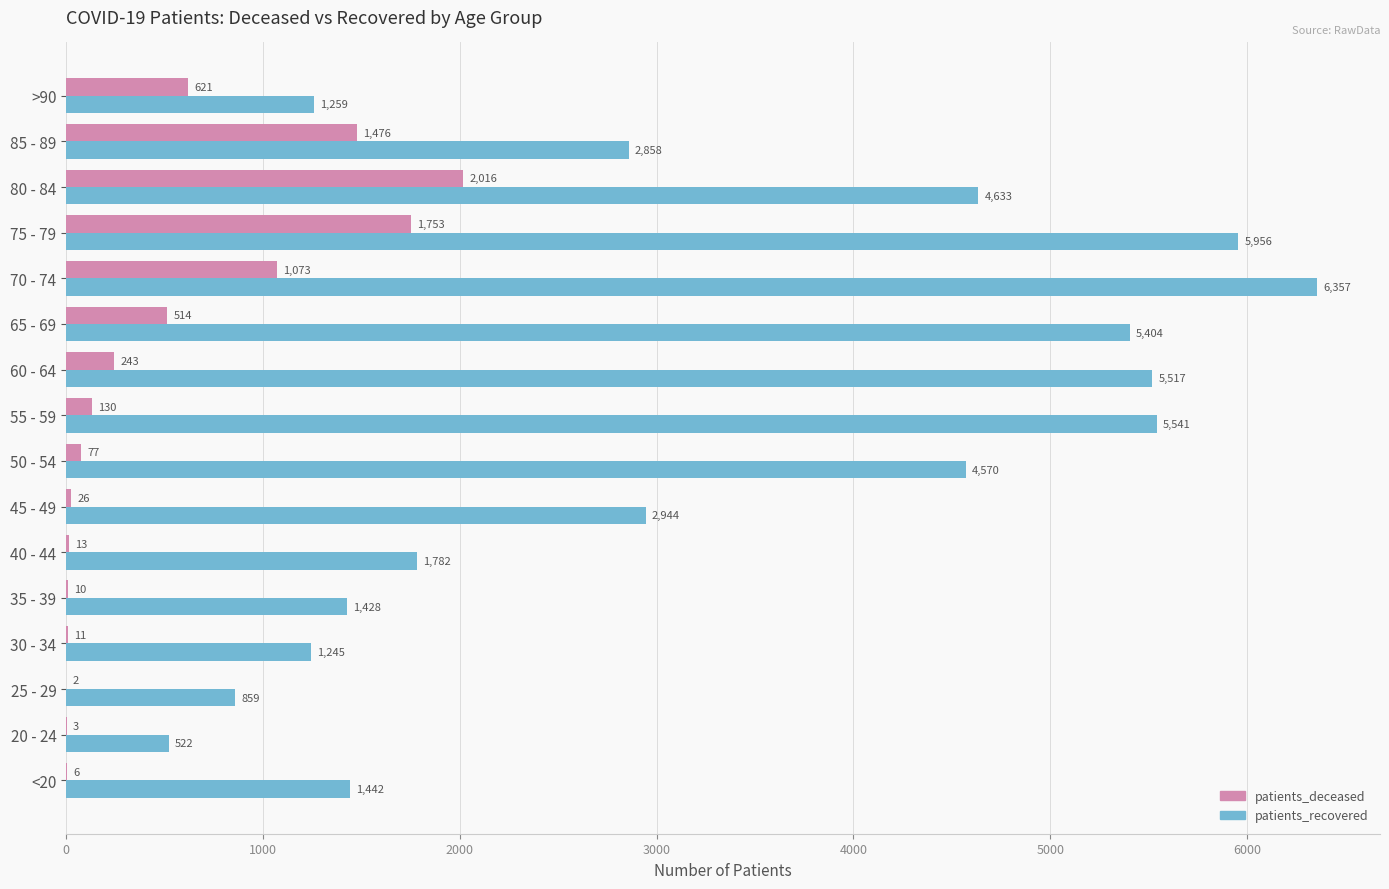

Between 35 - 39 and 60 - 64, which series saw the biggest shift?

patients_recovered